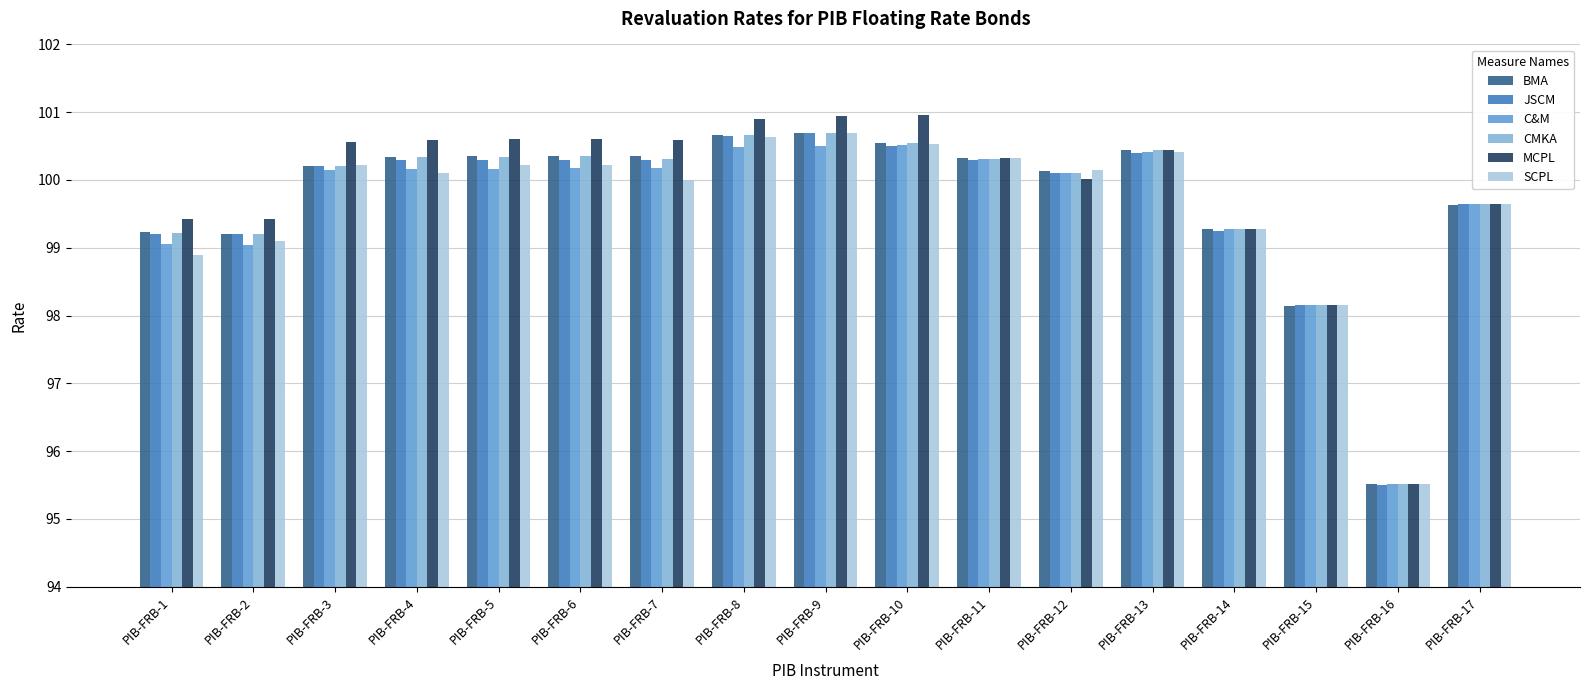

Is it true that MCPL equals 98.2 at PIB-FRB-15?

True